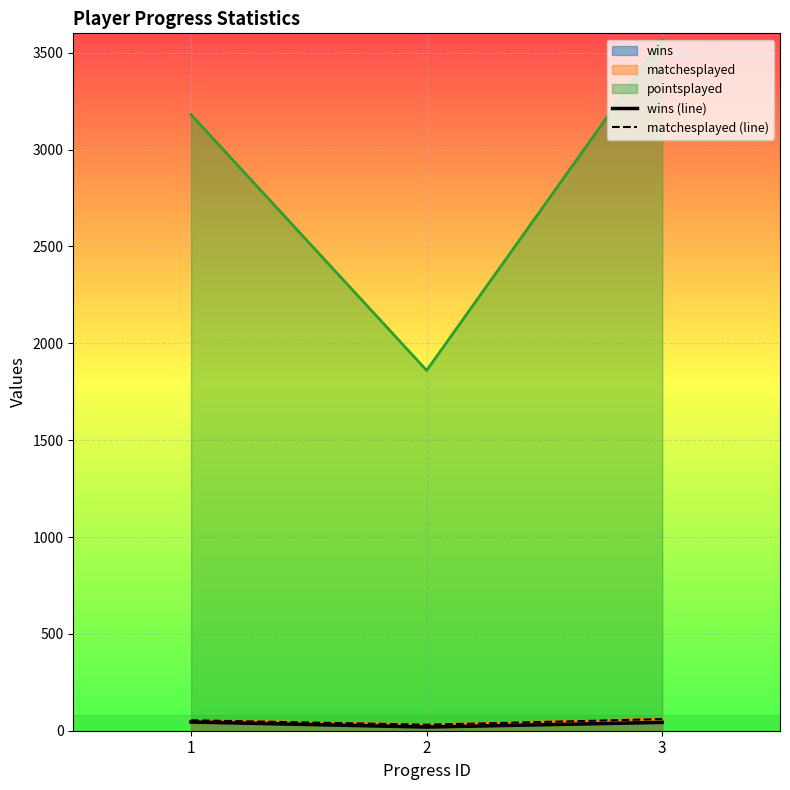

Where does the wins (line) series first go above 43?

1